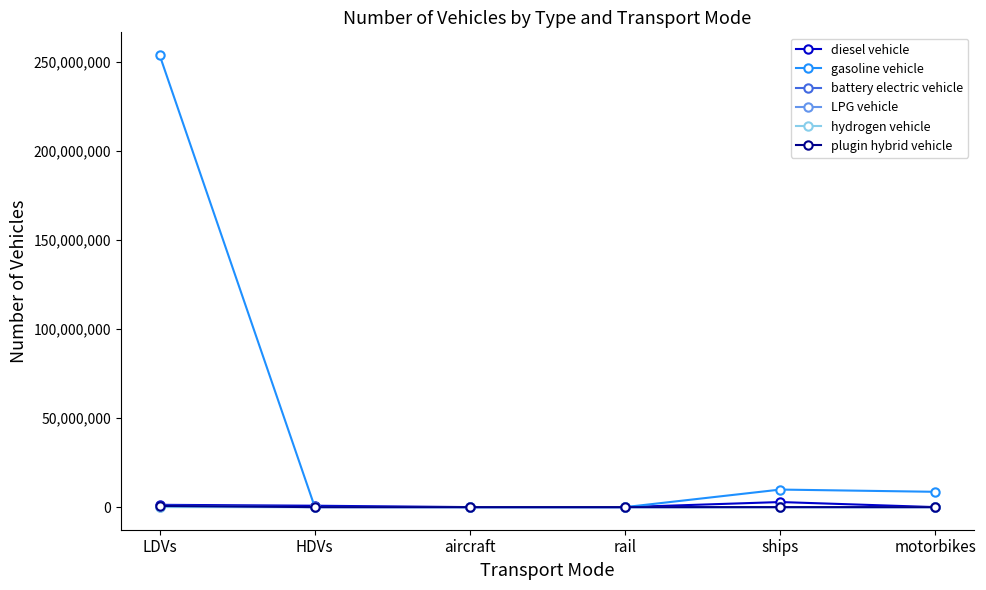

The value of gasoline vehicle at motorbikes is 8596314.0. True or false?

True